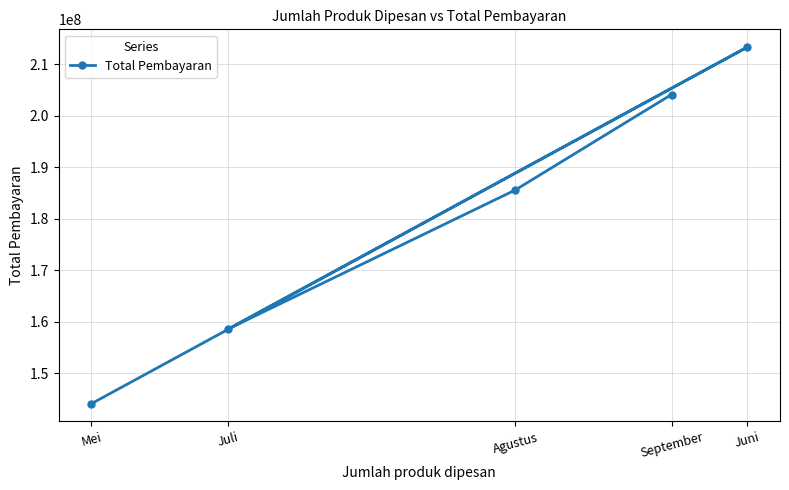

How many data points are above 185614583?

2